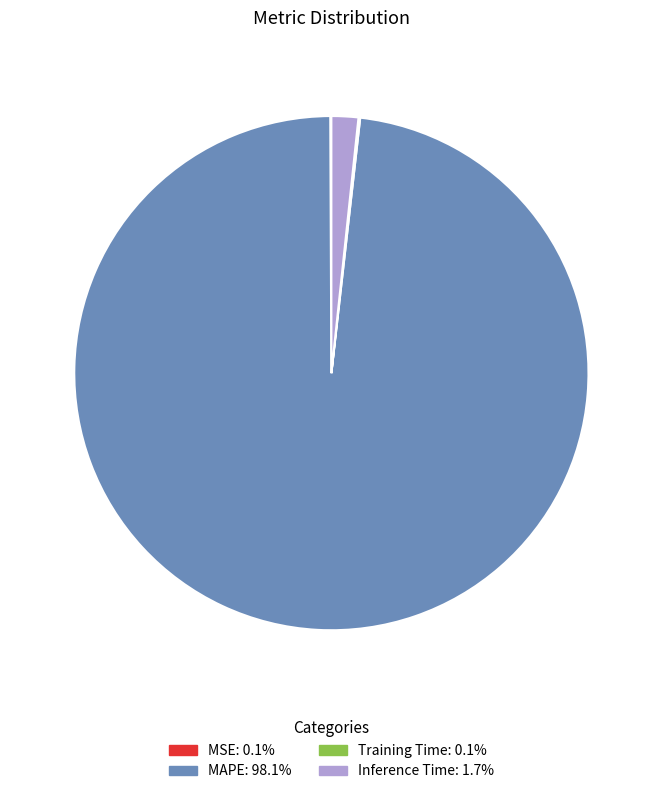

Is it true that MAPE is 98% of the pie?

True